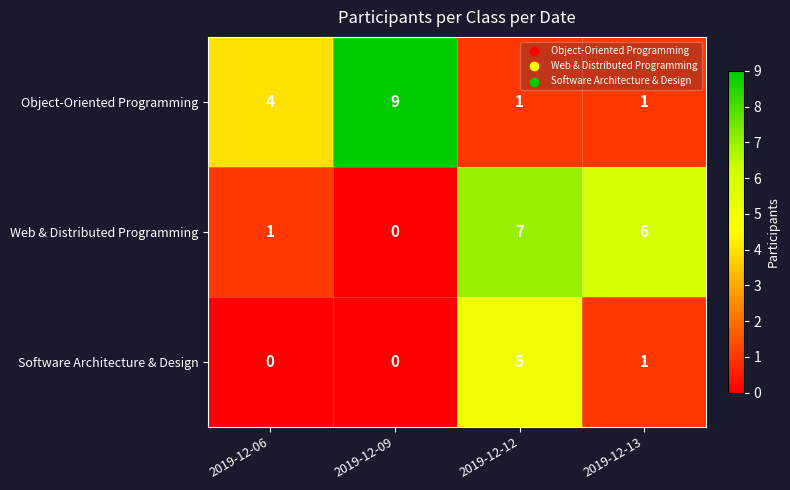

Where is Software Architecture & Design nearest to the value 2?

2019-12-13